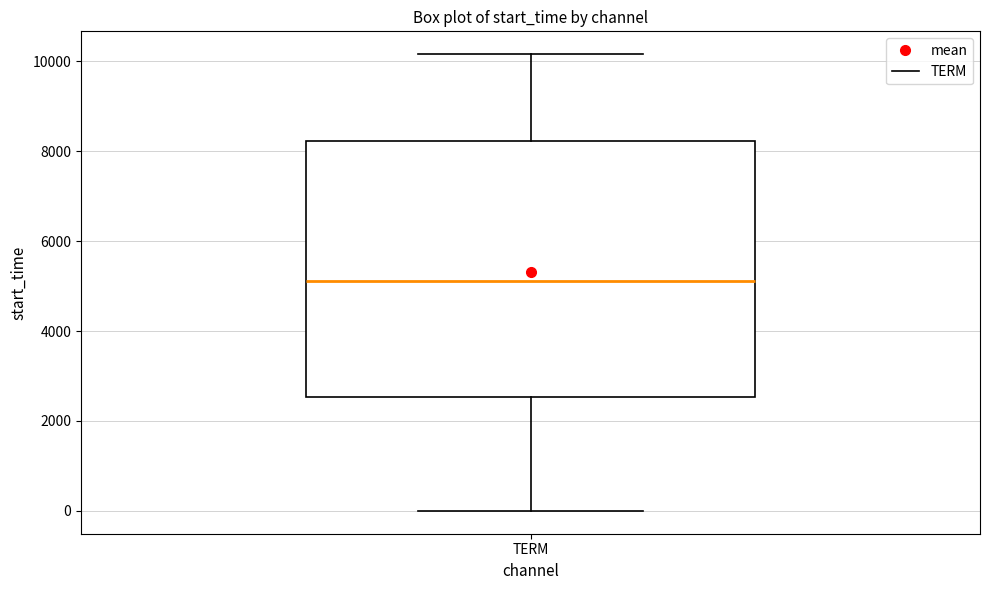

Where does the median line of the box for TERM sit on the y-axis? The values are not printed on the chart, so give them approximately, as read against the axis.

5200